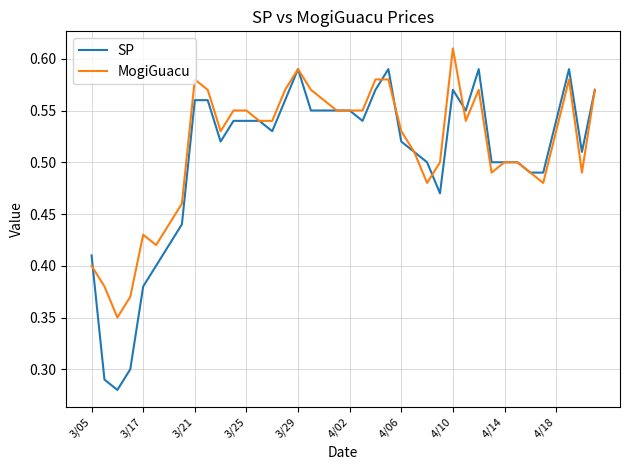

Which series has the largest range (max minus min)?

SP